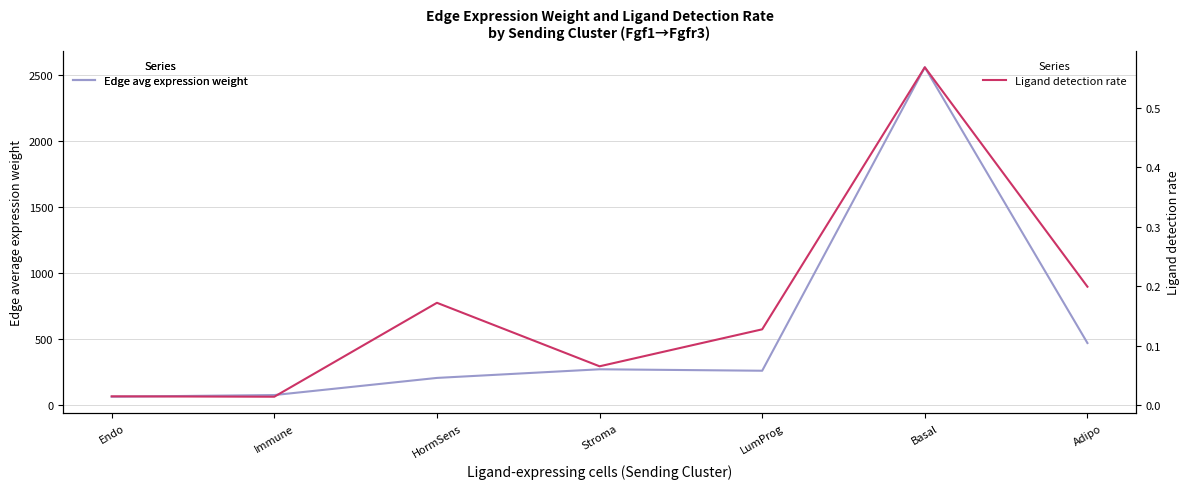

Reading right to left, transcribe all the data shown in this chart.

Edge average expression weight: 468.2	2558.1	258.4	269.4	204.0	74.1	61.5
Ligand detection rate: 0.2	0.6	0.1	0.1	0.2	0.0	0.0